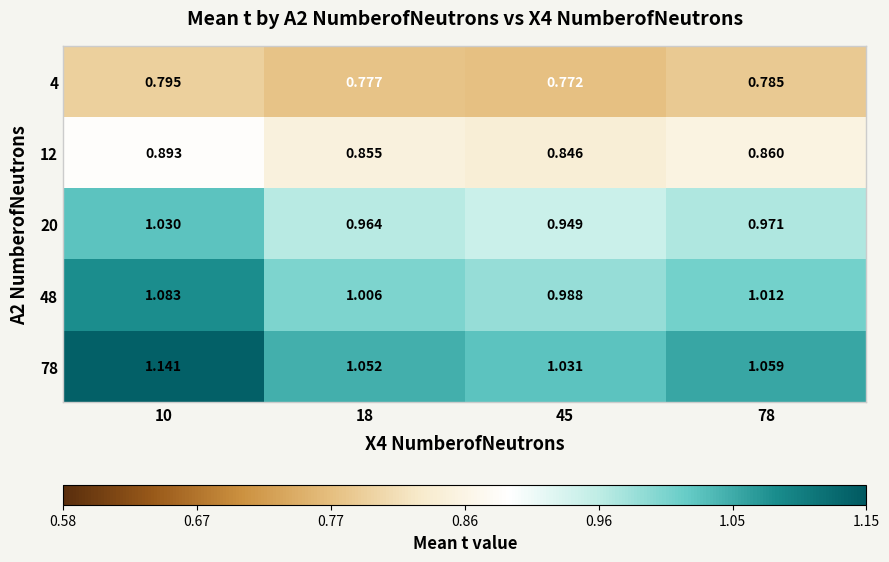

Is the value of 12 at 45 greater than the value of 20 at 45?

No